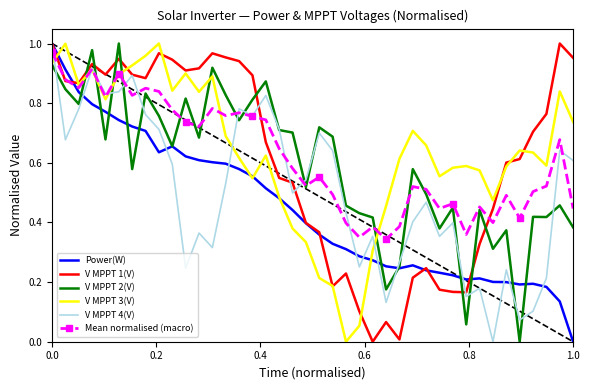

How many lines are shown in the chart?

6